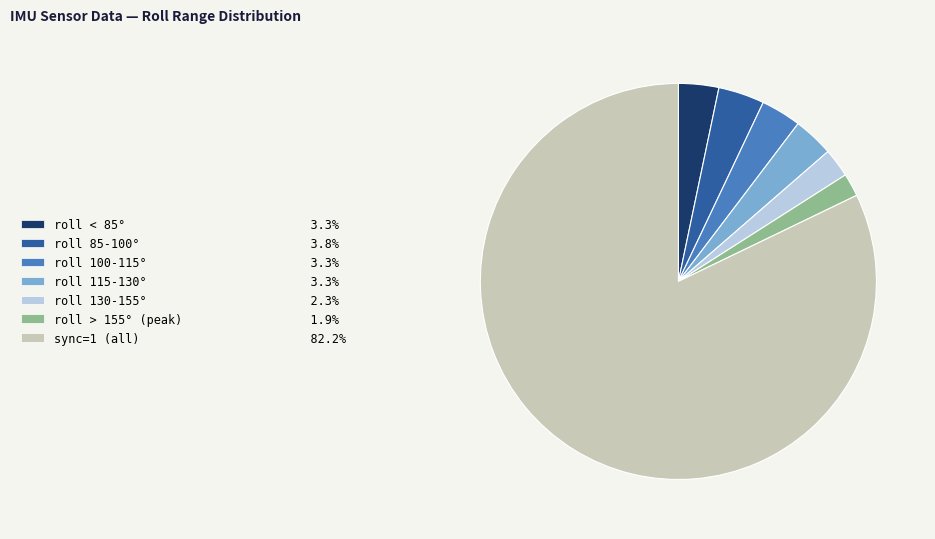

Combined, do roll < 85° 3.3% and roll 115-130° 3.3% account for over 50%?

No